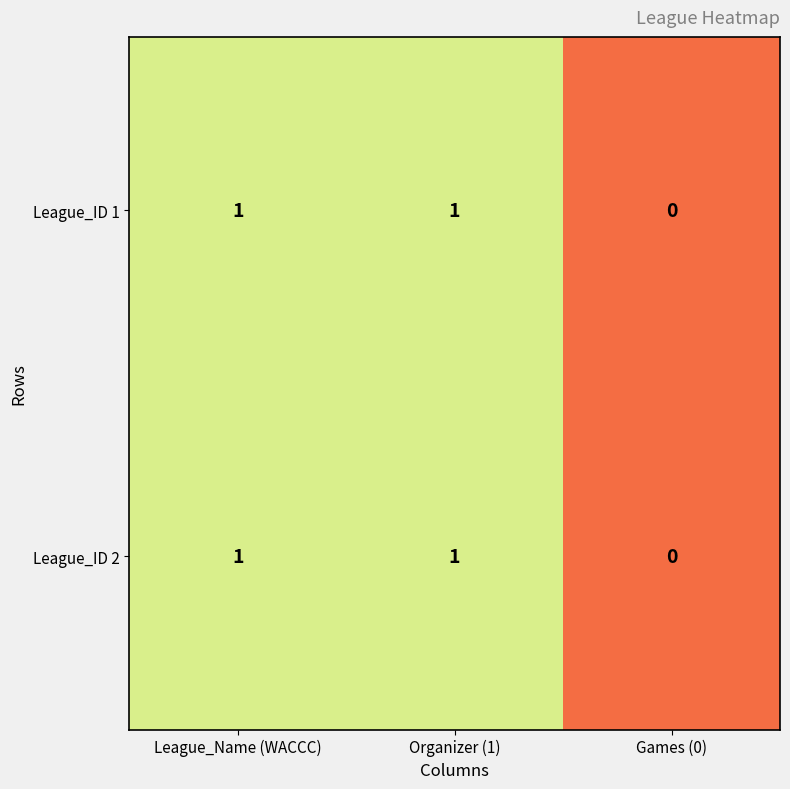

Count the League_ID 1 values in the range 0 to 1.

3